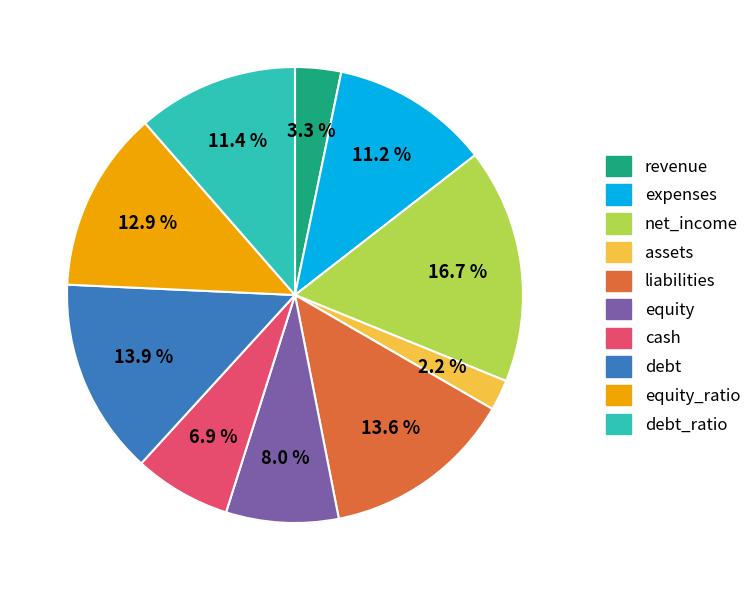

Does any single category account for the majority?

No